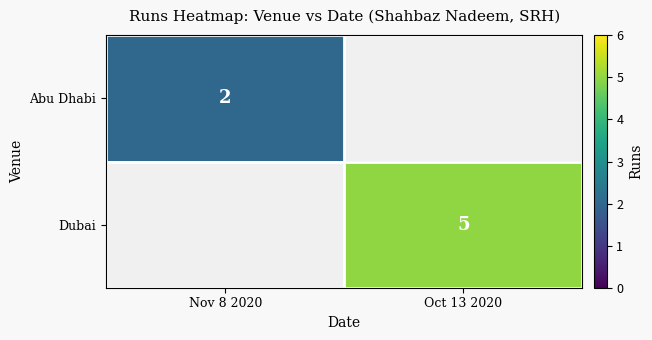

The Dubai series shows 5 at Oct 13 2020. True or false?

True